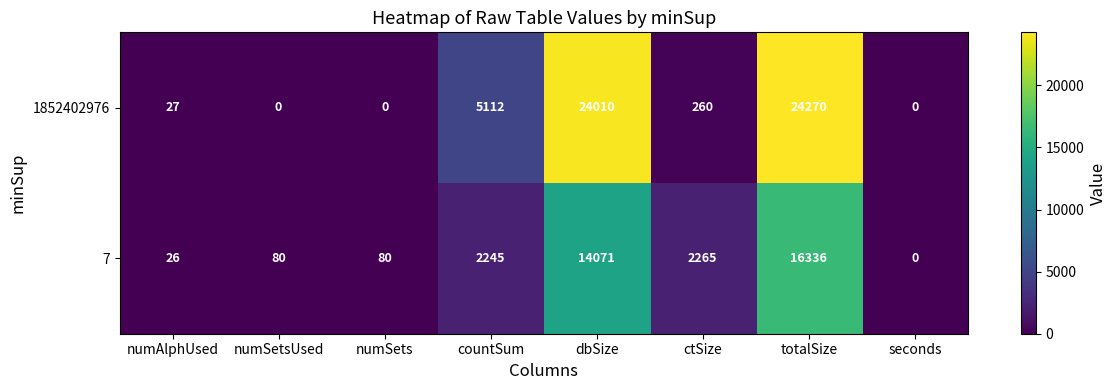

What value does the 1852402976 series have at dbSize, to the nearest 50?

24000